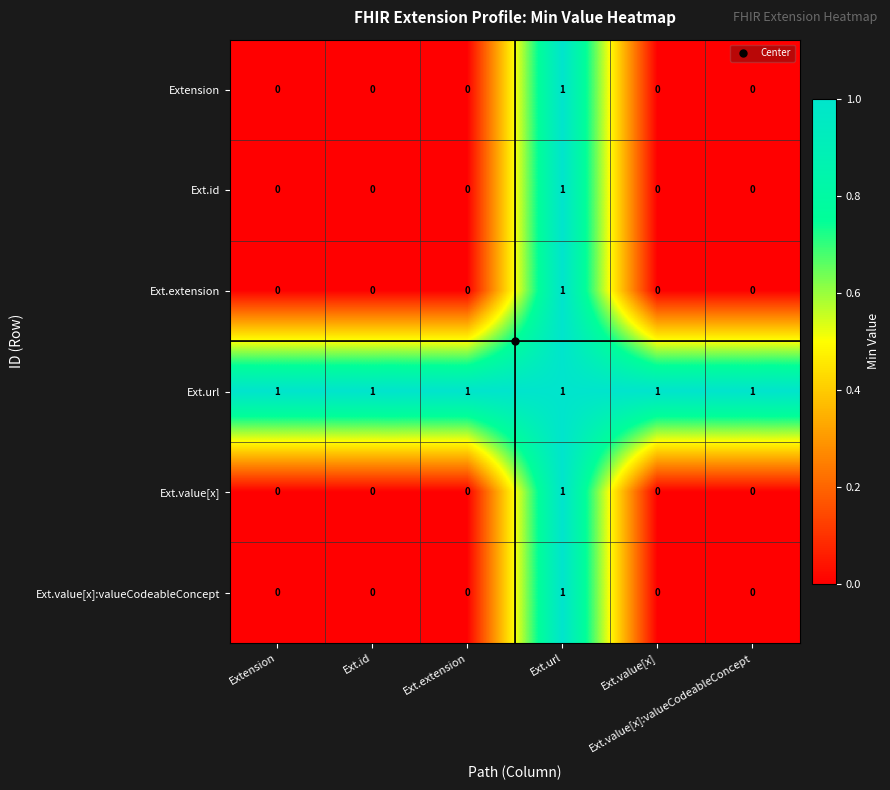

At how many categories does at least one series exceed 0?

6